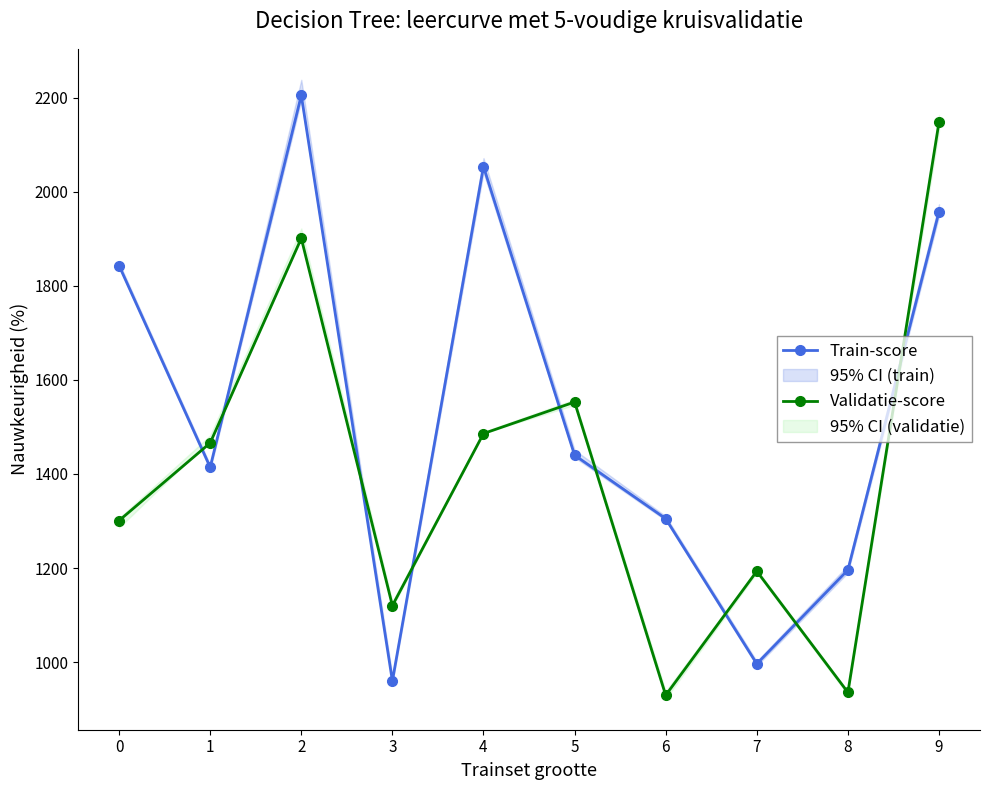

Which series has the largest range (max minus min)?

Train-score